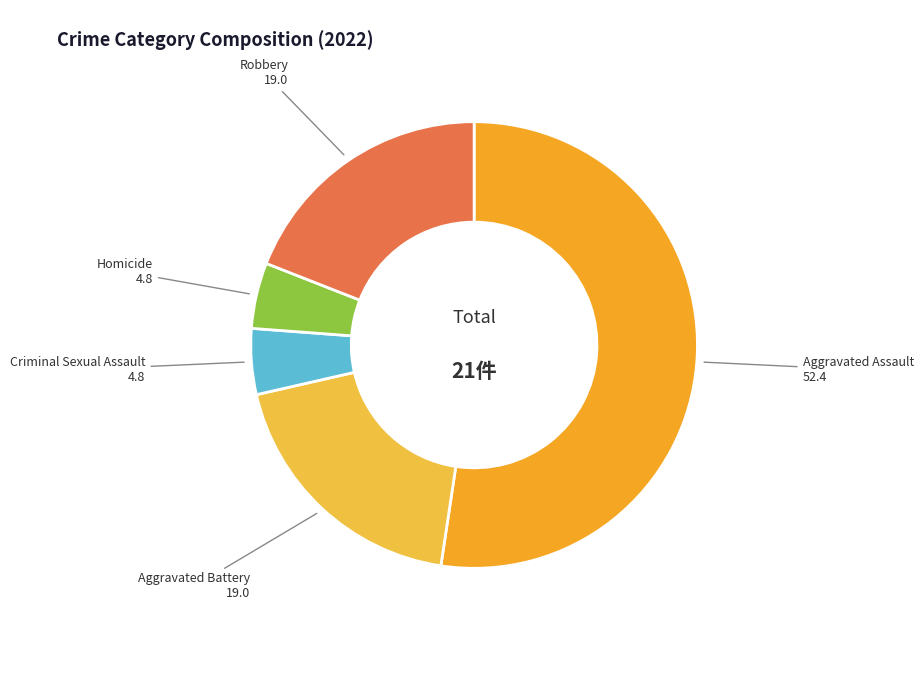

True or false: Criminal Sexual Assault accounts for 5% of the total.

True